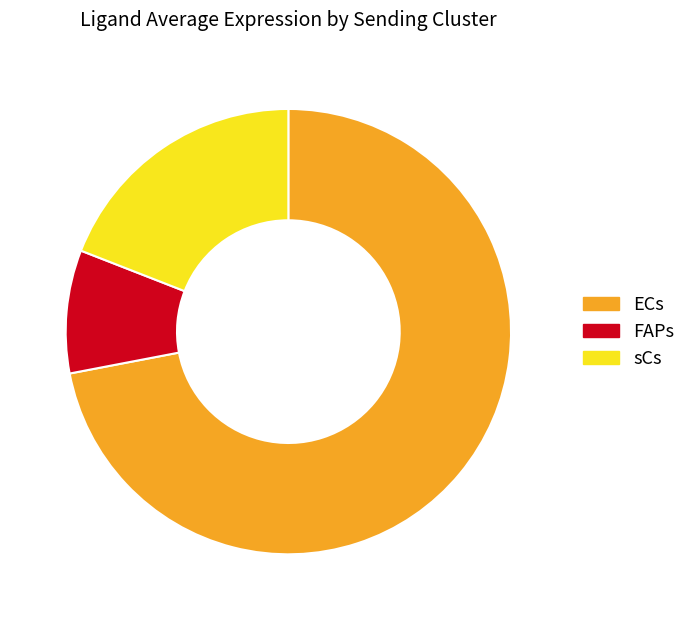

Does any single category account for the majority?

Yes